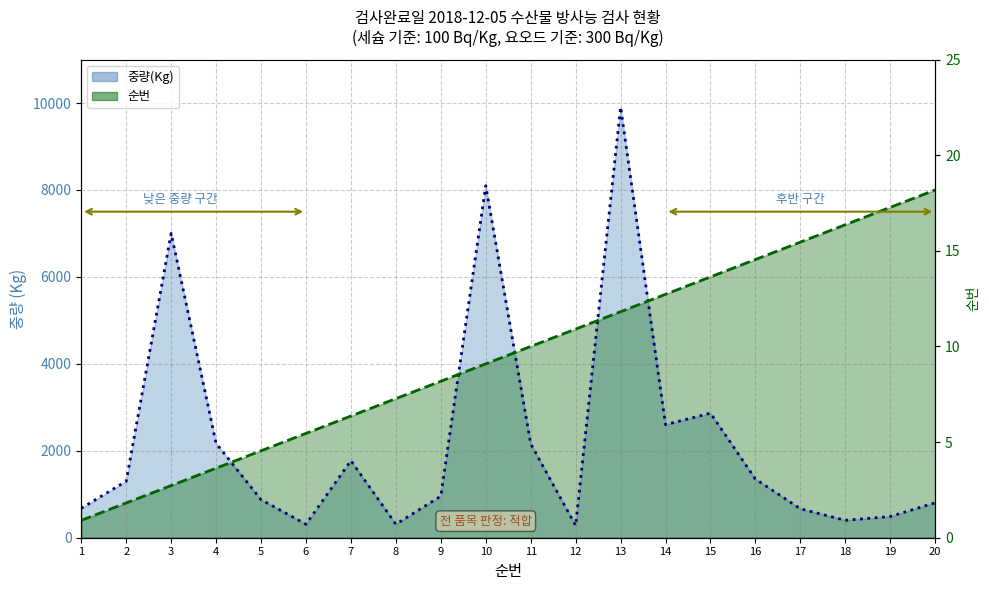

What is the lowest value of the 중량(Kg) series?

280